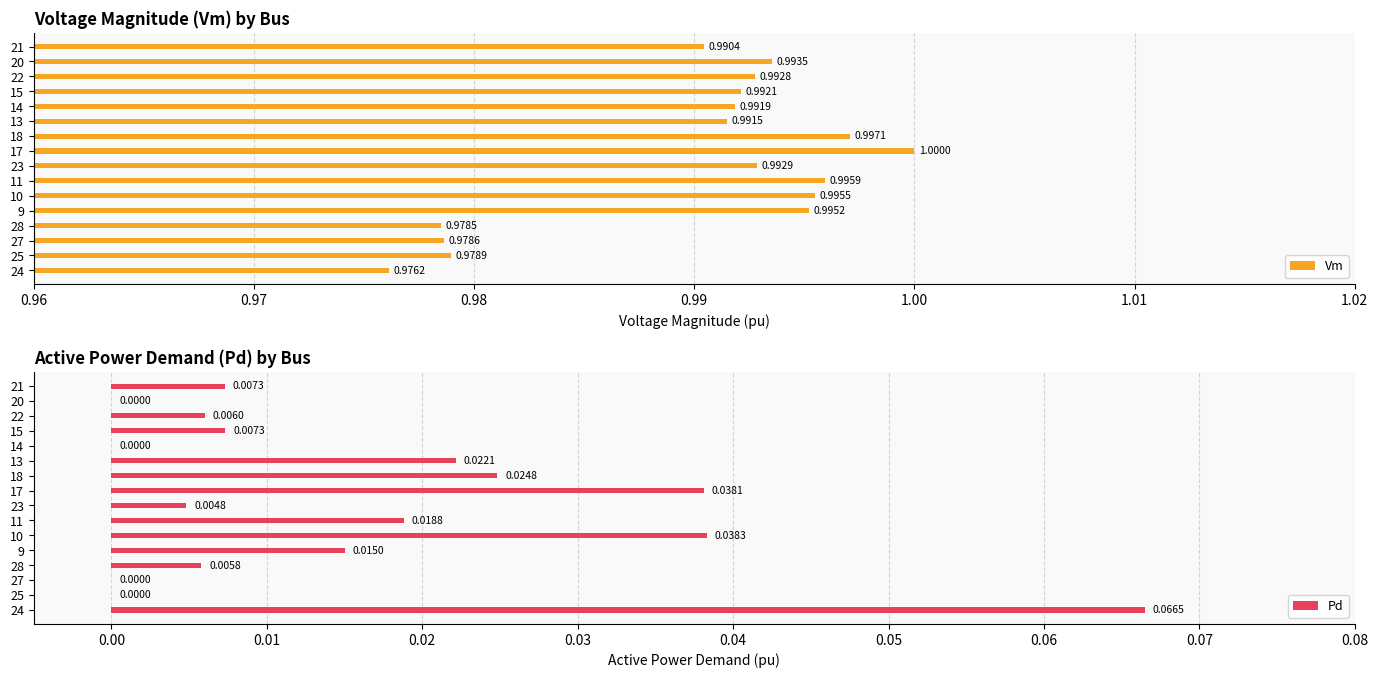

What are all the series names shown in the legend?

Vm, Pd